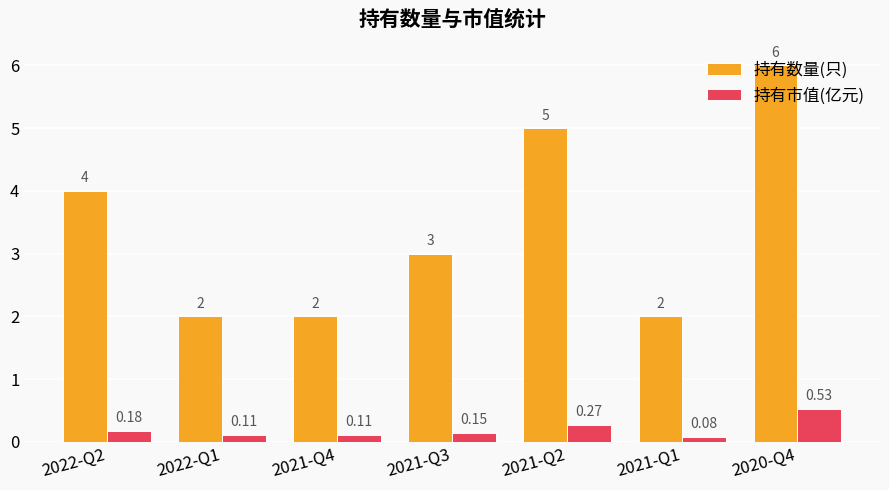

Between 2021-Q4 and 2021-Q2, which series saw the biggest shift?

持有数量(只)